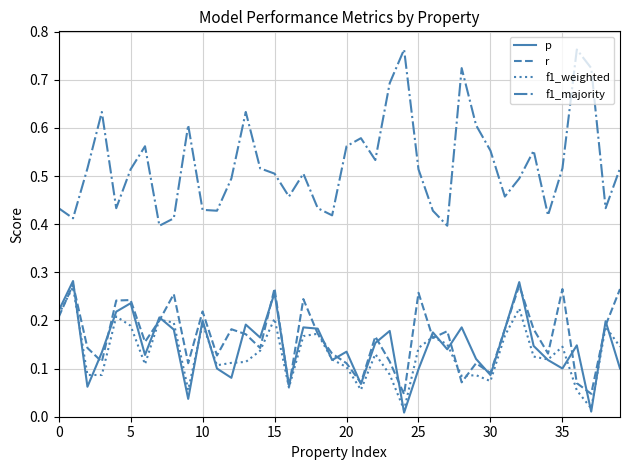

True or false: r and f1_majority cross at least once.

False